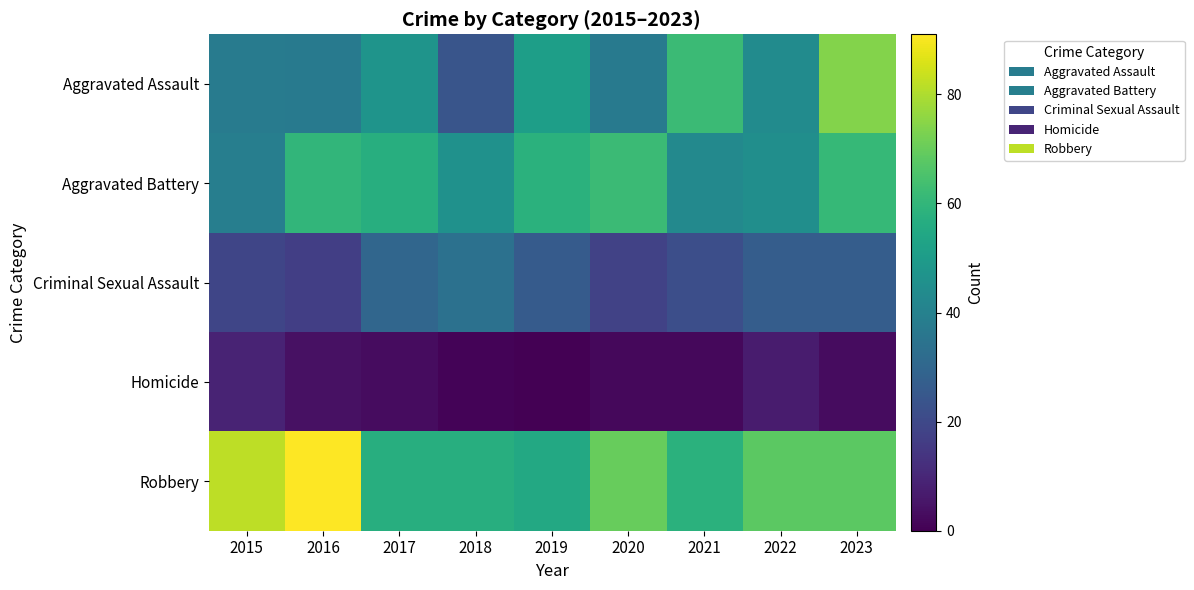

Reading left to right, list all the values displayed in this chart.

Aggravated Assault: 2015=38	2016=37	2017=47	2018=24	2019=51	2020=37	2021=62	2022=44	2023=74
Aggravated Battery: 2015=39	2016=60	2017=57	2018=46	2019=58	2020=62	2021=43	2022=45	2023=61
Criminal Sexual Assault: 2015=19	2016=17	2017=30	2018=34	2019=26	2020=18	2021=22	2022=27	2023=27
Homicide: 2015=9	2016=4	2017=3	2018=1	2019=0	2020=2	2021=2	2022=7	2023=3
Robbery: 2015=82	2016=91	2017=57	2018=57	2019=55	2020=70	2021=58	2022=68	2023=68